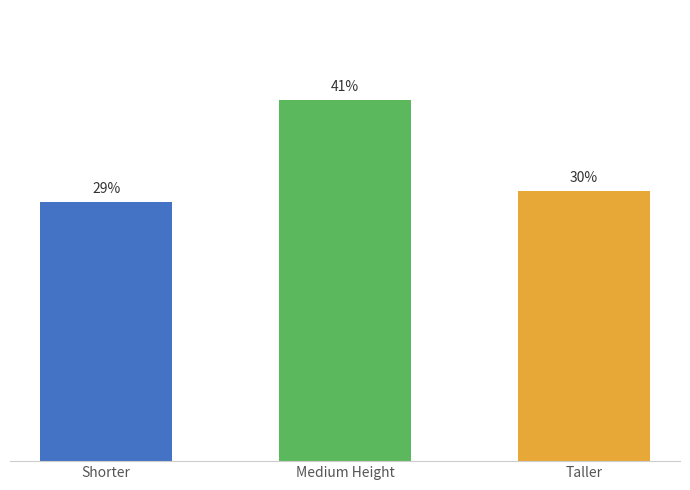

Are the bars horizontal?

No